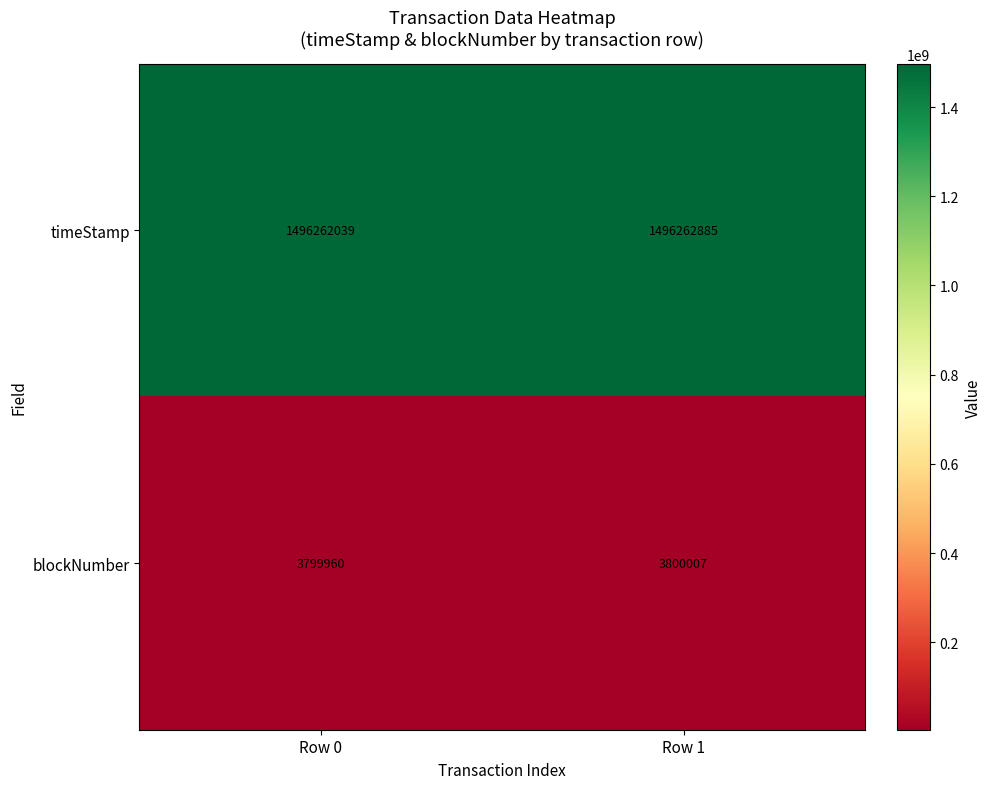

What is the spread (max minus min) of values at Row 1?

1492462878